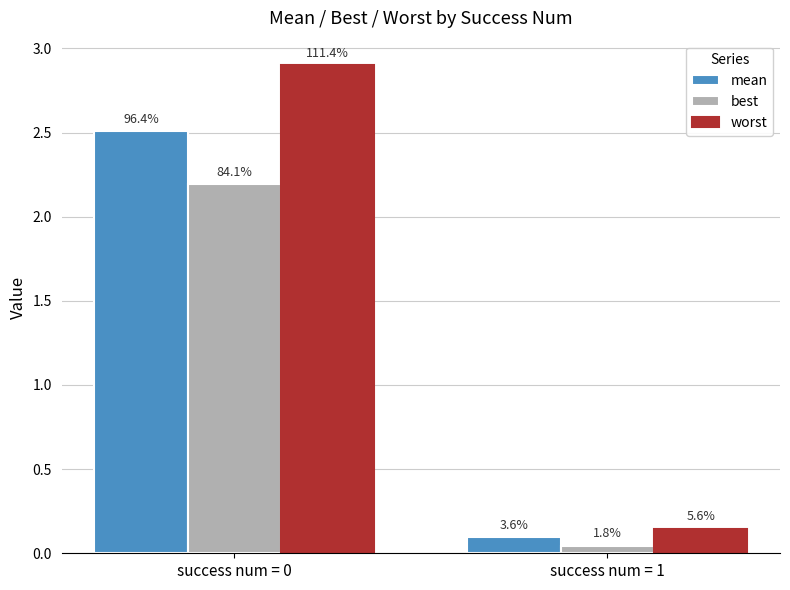

What are all the series names shown in the legend?

mean, best, worst